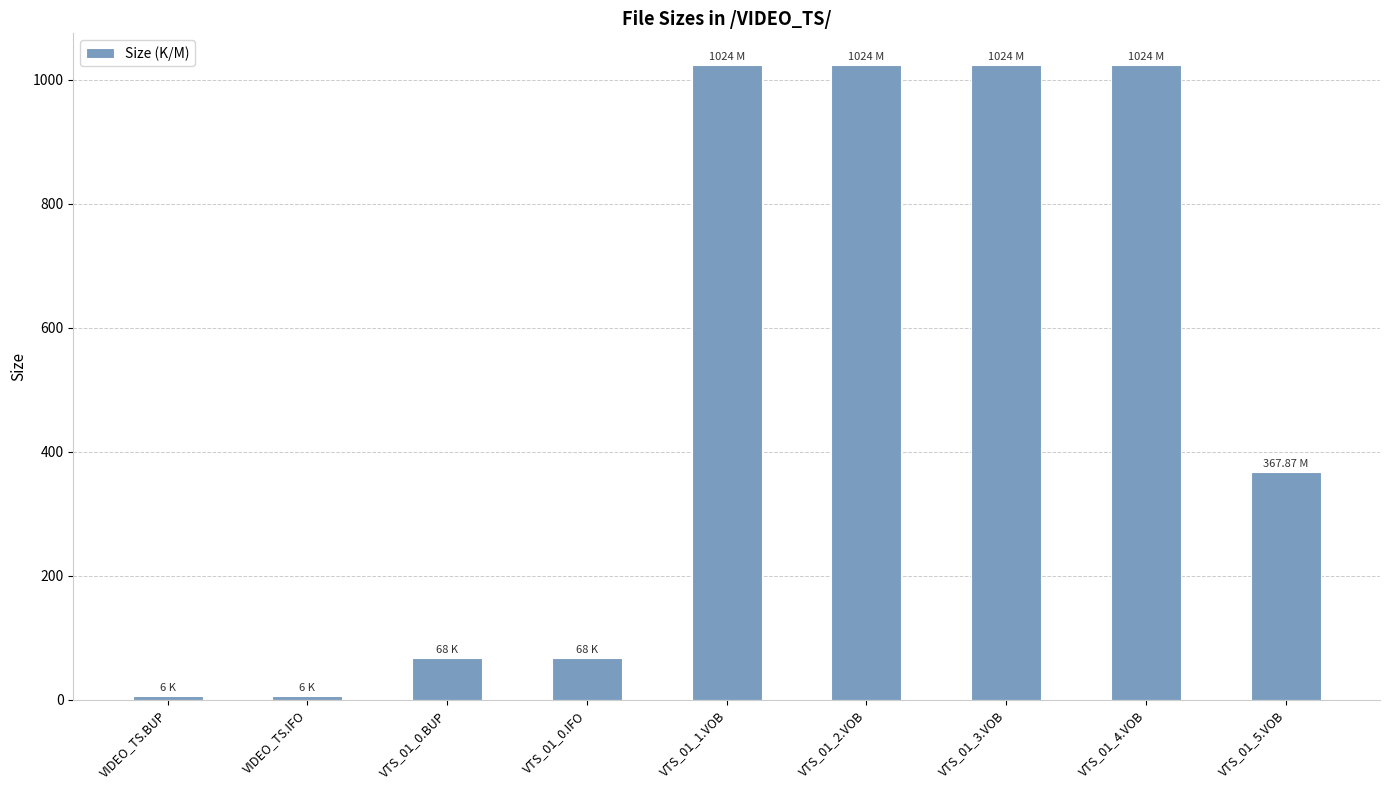

At which label does the data first exceed 367?

VTS_01_1.VOB